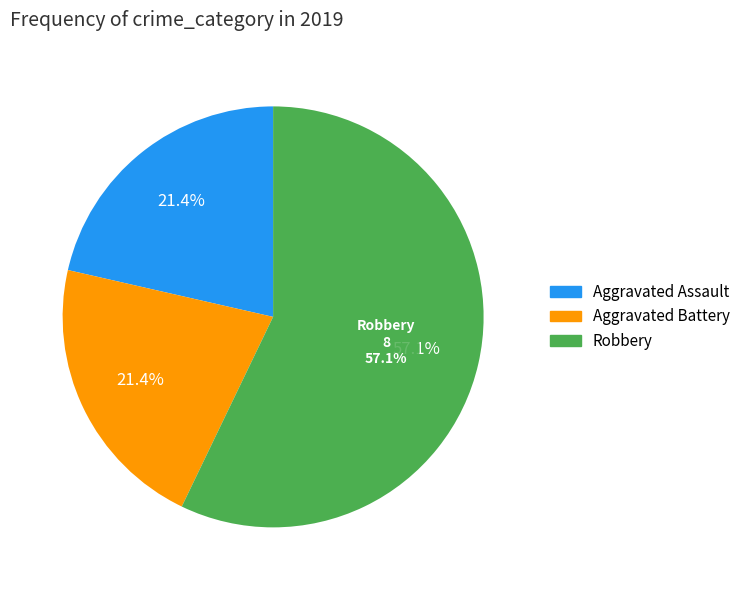

Count the number of slices in the pie.

3